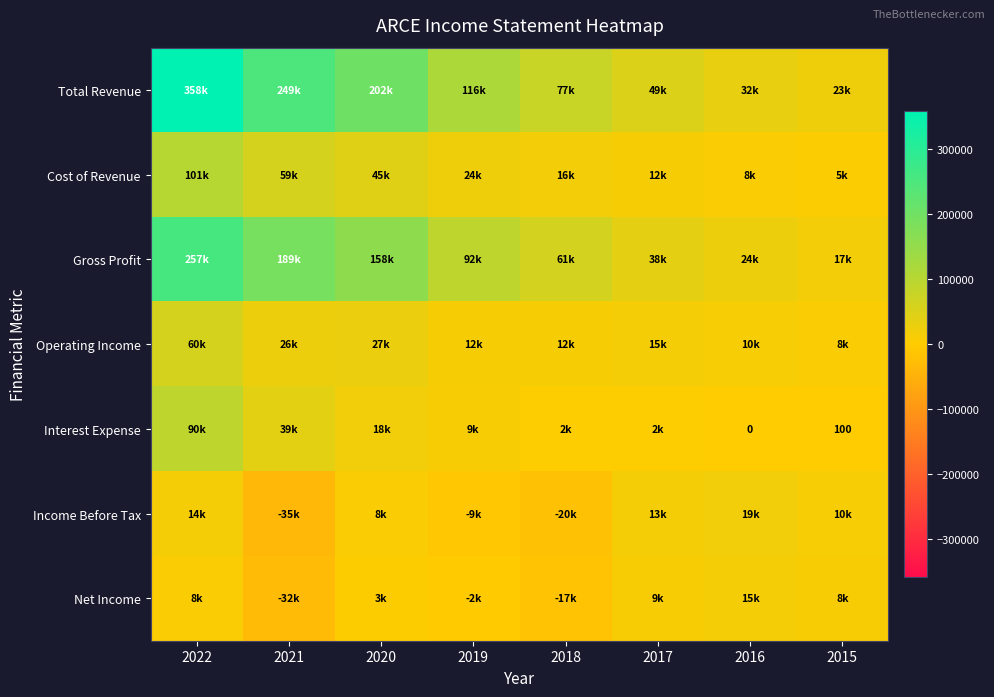

Rank the categories by Total Revenue value from highest to lowest.

2022, 2021, 2020, 2019, 2018, 2017, 2016, 2015